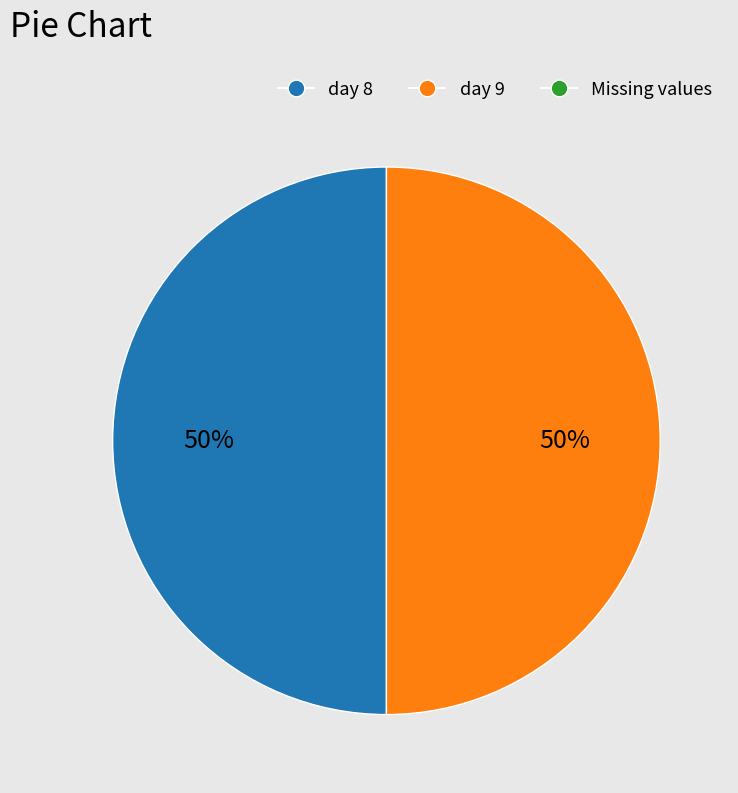

To the nearest percent, what is the average slice percentage?

50%